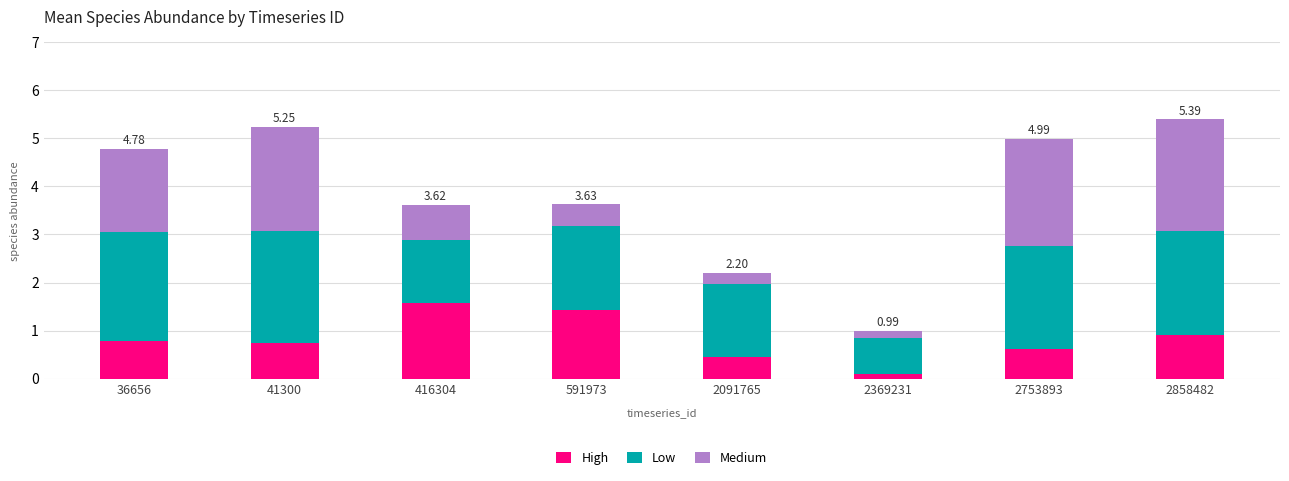

What is the sum of the High values at 2753893 and 416304?

2.2